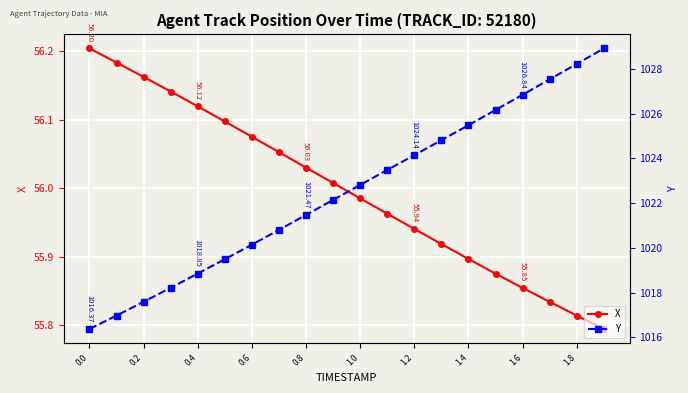

Rank the series by their maximum value, from highest to lowest.

Y, X